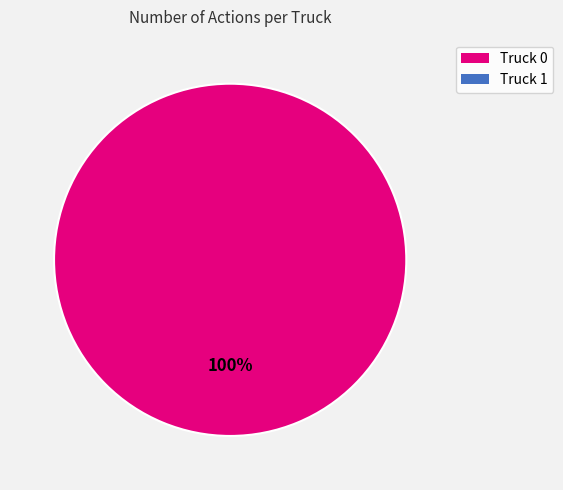

Is there any slice that represents more than half of the pie?

Yes